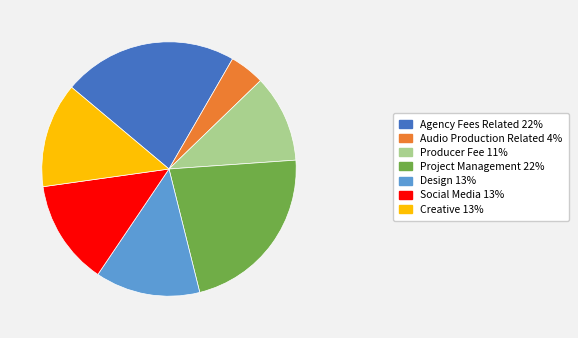

The Project Management slice represents 22% of the pie. True or false?

True